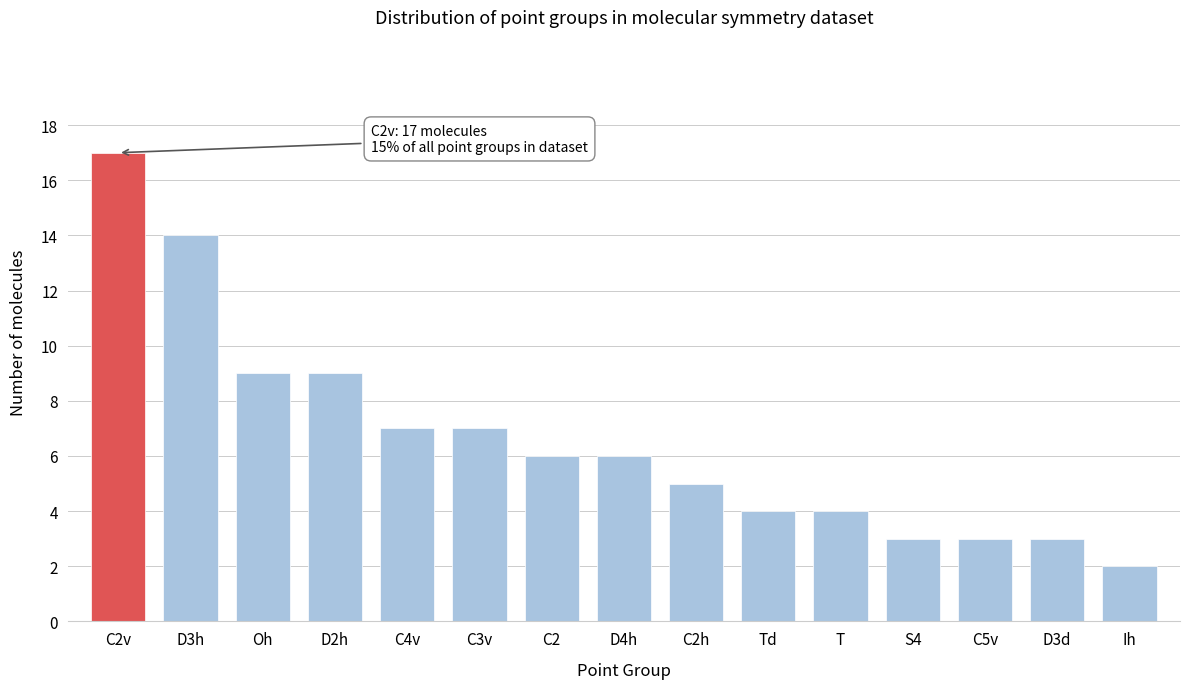

Reading left to right, what are all the values shown in this chart?

17	14	9	9	7	7	6	6	5	4	4	3	3	3	2